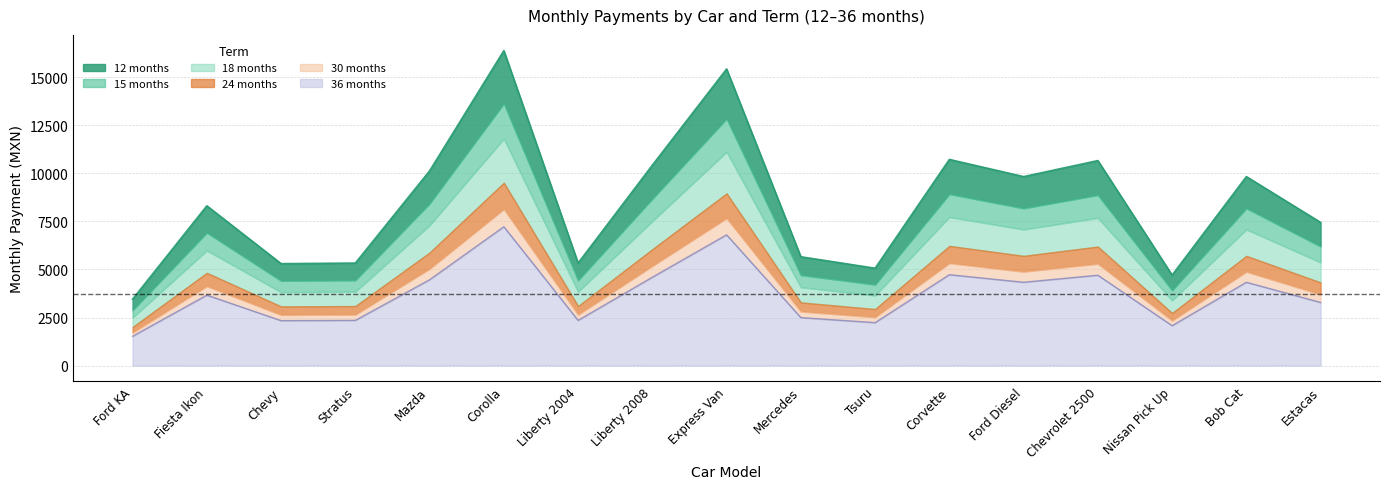

Count the number of categories in the chart.

17